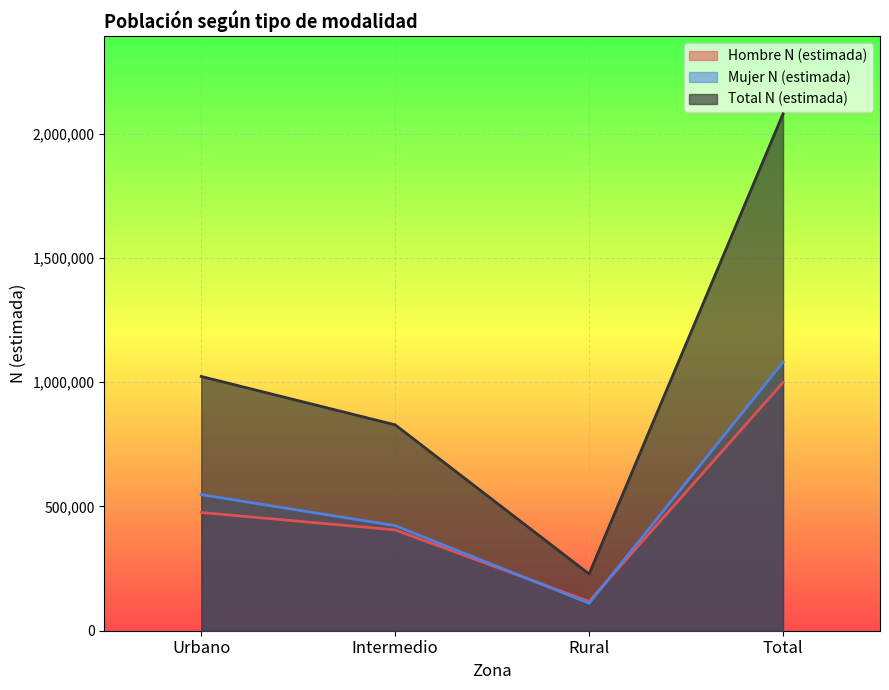

Rank the series by their maximum value, from lowest to highest.

Hombre N (estimada), Mujer N (estimada), Total N (estimada)